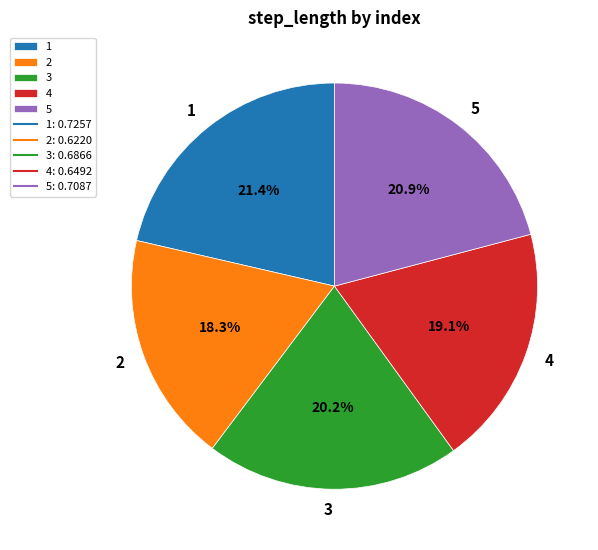

The 4 slice represents 19% of the pie. True or false?

True